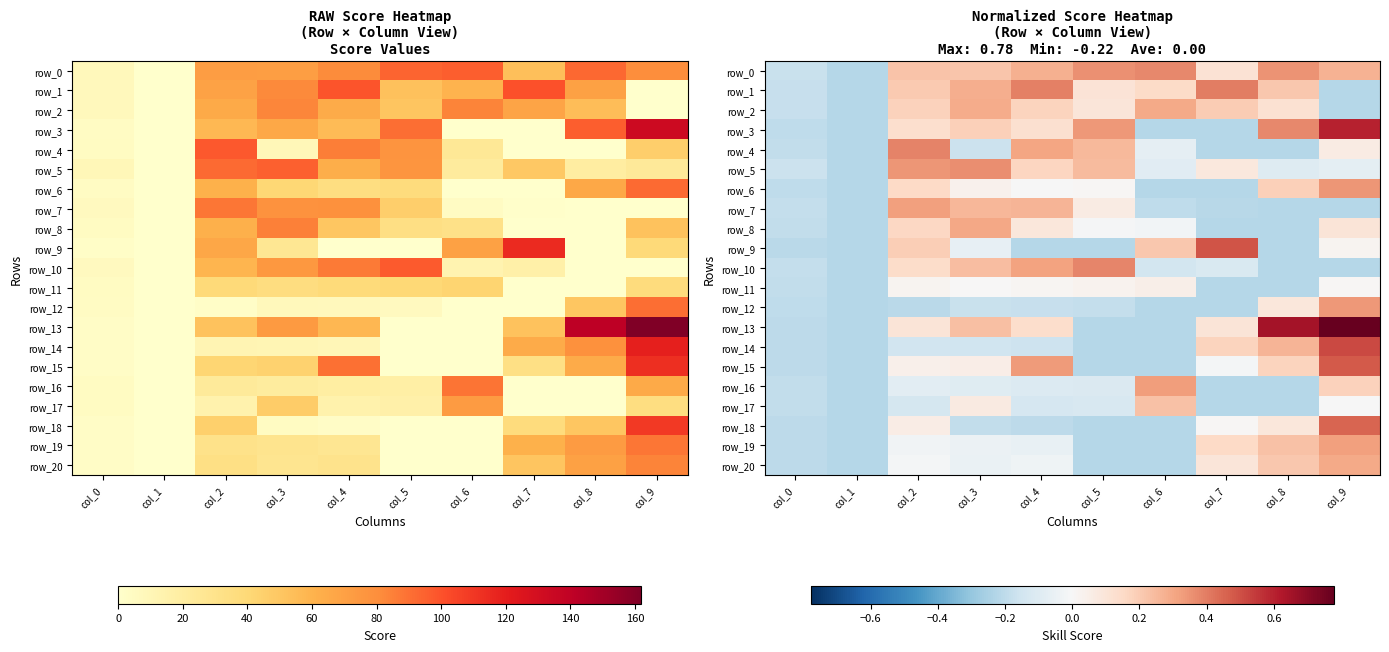

Rank the categories by row_19 value from lowest to highest.

col_1, col_5, col_6, col_0, col_4, col_3, col_2, col_7, col_8, col_9